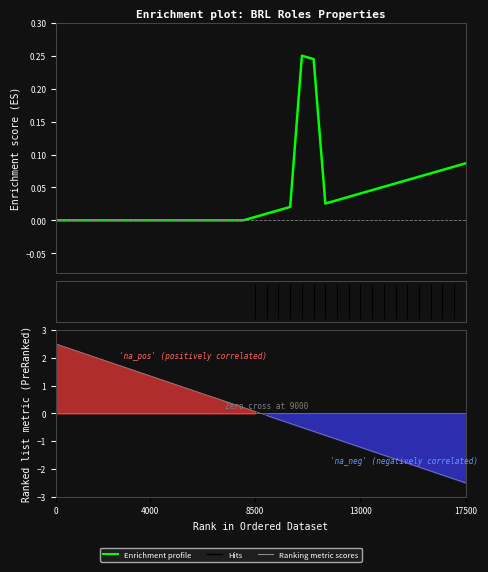

True or false: Enrichment profile and Ranking metric scores cross at least once.

True